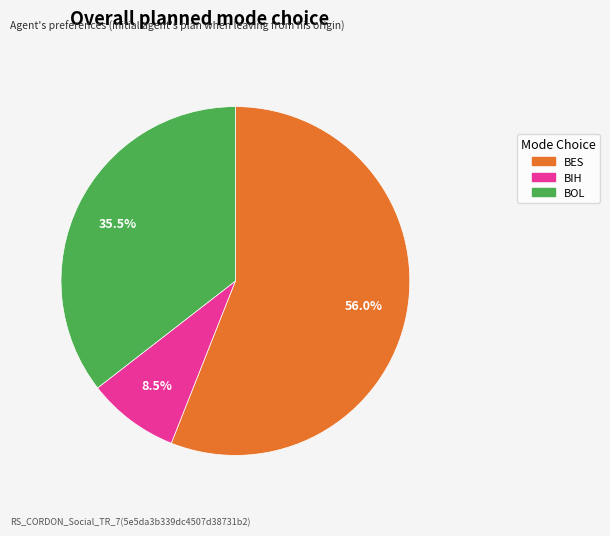

Rank the categories by value from lowest to highest.

BIH, BOL, BES